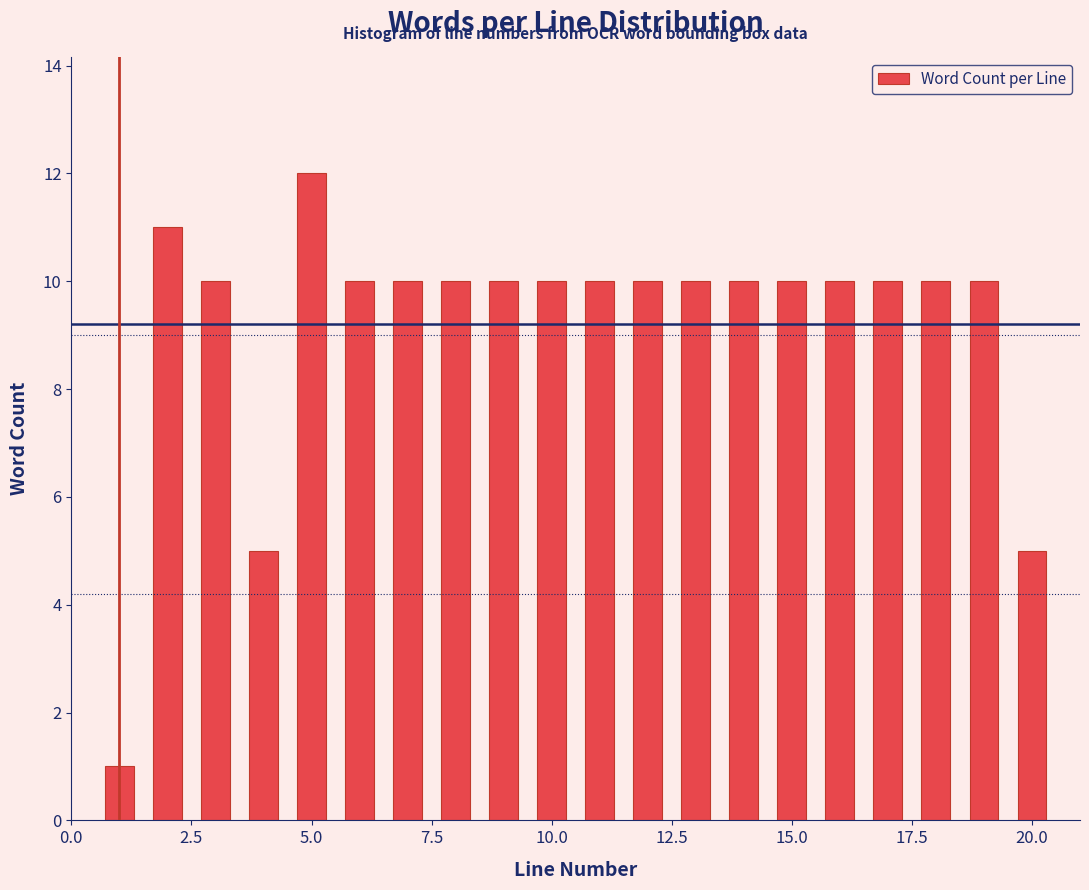

Read against the x-axis, roughly where is the centre of the tallest bar?

5.0